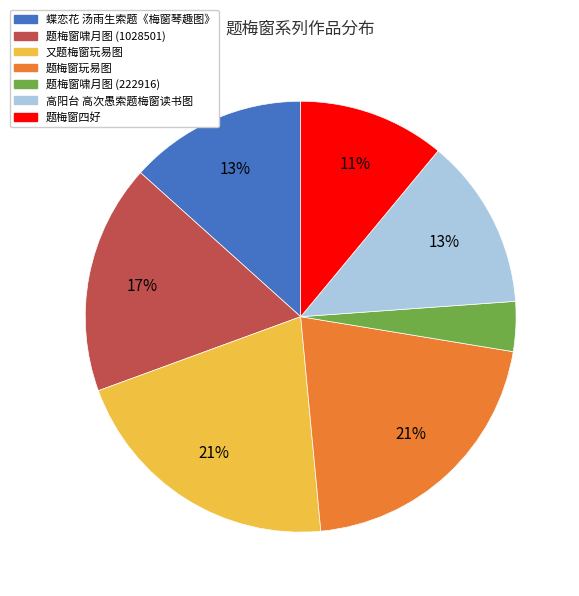

To the nearest percent, what is the difference between the largest and smallest slice percentages?

17%